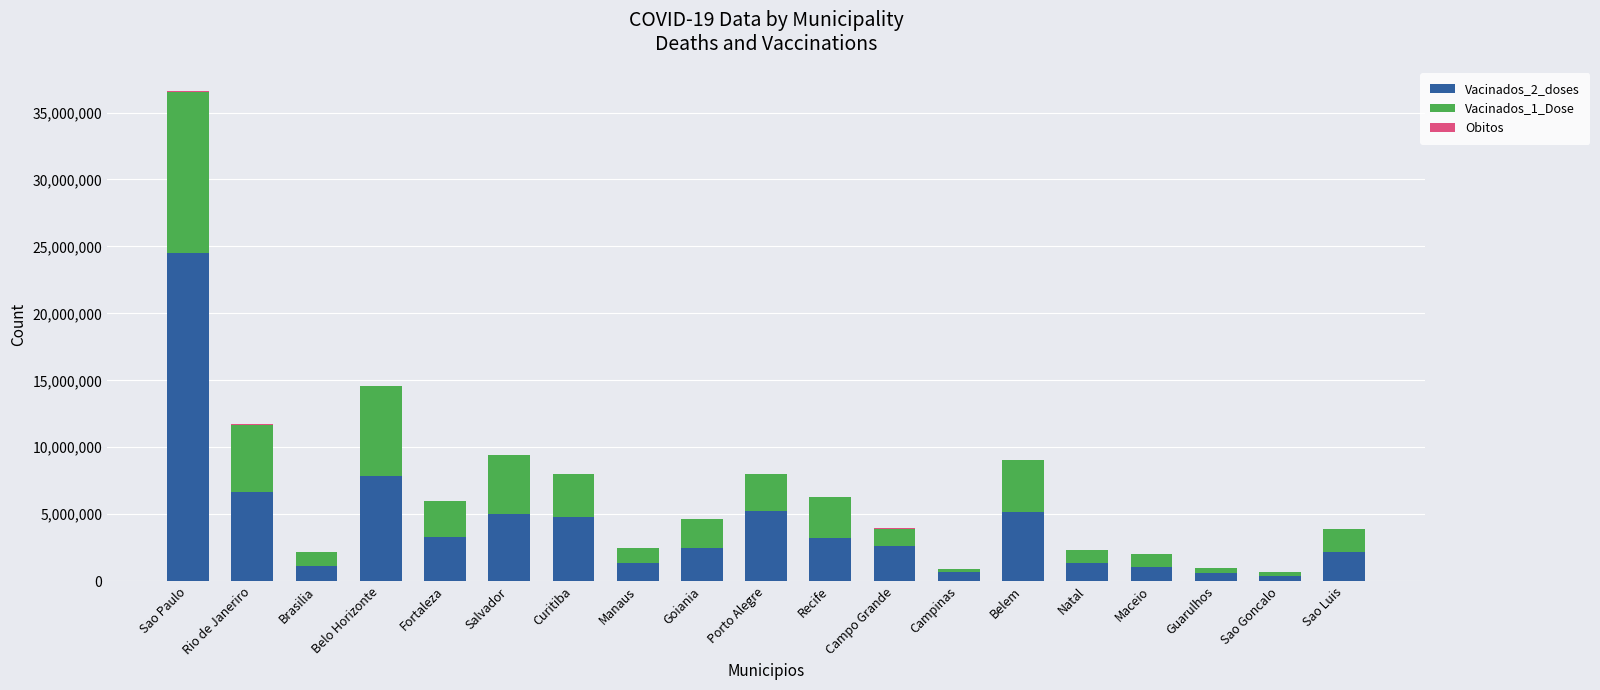

Which category has the highest value in the Vacinados_2_doses series?

Sao Paulo